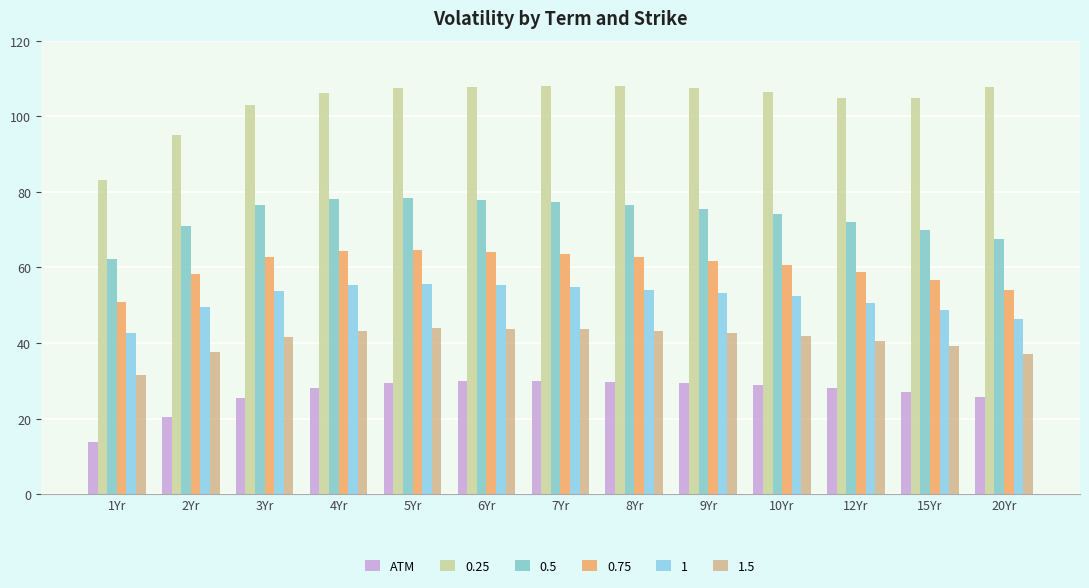

Does the chart contain any negative values?

No